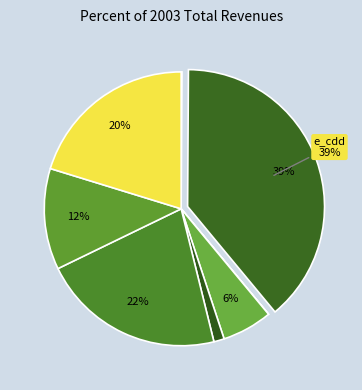

What is the largest slice in the pie chart?

e_cdd